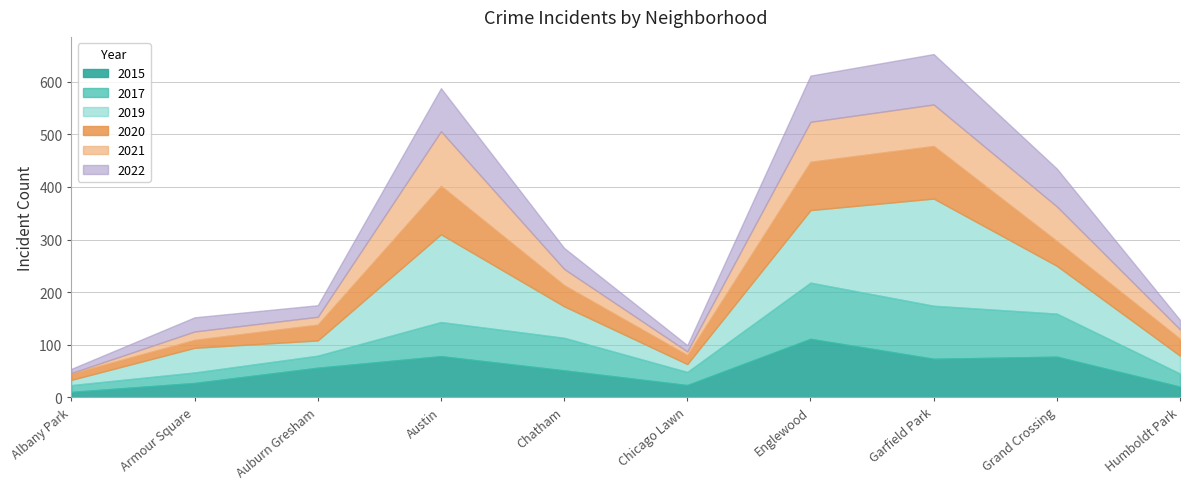

Reading right to left, extract all data points from this chart.

2015: Humboldt Park=20	Grand Crossing=77	Garfield Park=73	Englewood=111	Chicago Lawn=23	Chatham=51	Austin=78	Auburn Gresham=56	Armour Square=27	Albany Park=10
2017: Humboldt Park=25	Grand Crossing=82	Garfield Park=101	Englewood=107	Chicago Lawn=25	Chatham=62	Austin=65	Auburn Gresham=23	Armour Square=20	Albany Park=13
2019: Humboldt Park=34	Grand Crossing=91	Garfield Park=204	Englewood=138	Chicago Lawn=15	Chatham=60	Austin=167	Auburn Gresham=29	Armour Square=47	Albany Park=10
2020: Humboldt Park=32	Grand Crossing=47	Garfield Park=100	Englewood=92	Chicago Lawn=17	Chatham=40	Austin=92	Auburn Gresham=30	Armour Square=15	Albany Park=12
2021: Humboldt Park=18	Grand Crossing=66	Garfield Park=79	Englewood=76	Chicago Lawn=7	Chatham=31	Austin=104	Auburn Gresham=15	Armour Square=16	Albany Park=1
2022: Humboldt Park=18	Grand Crossing=72	Garfield Park=96	Englewood=88	Chicago Lawn=12	Chatham=40	Austin=82	Auburn Gresham=22	Armour Square=27	Albany Park=8